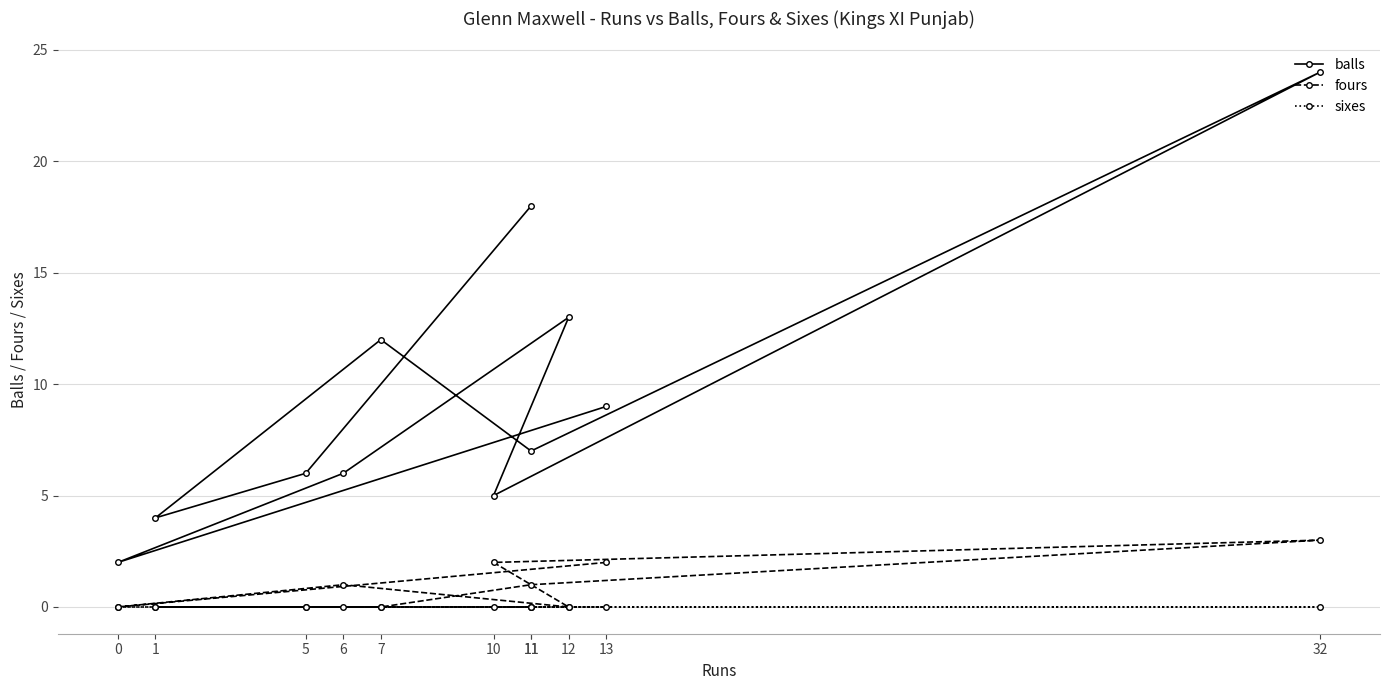

Reading left to right, what are all the values shown in this chart?

balls: 9	2	6	13	5	24	7	12	4	6	18
fours: 2	0	1	0	2	3	1	0	0	0	0
sixes: 0	0	0	0	0	0	0	0	0	0	0